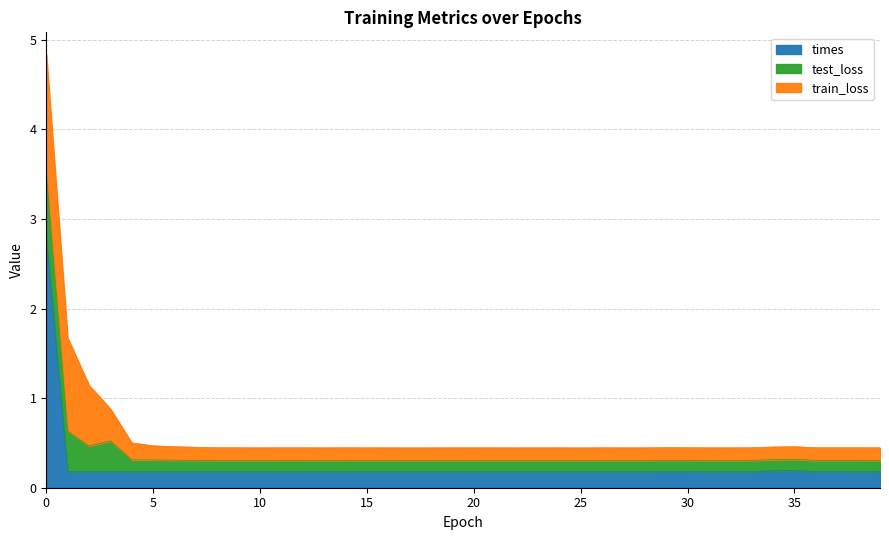

How many test_loss values are between 0 and 1?

40